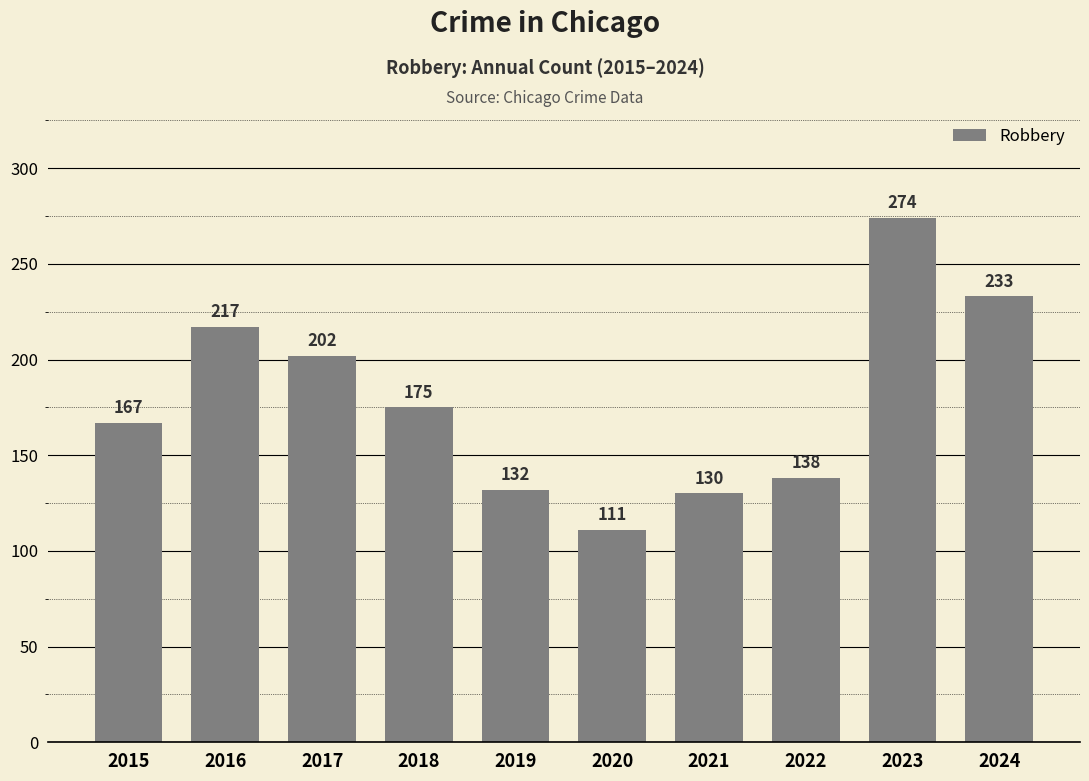

What is the value of the 6th bar from the left?

111